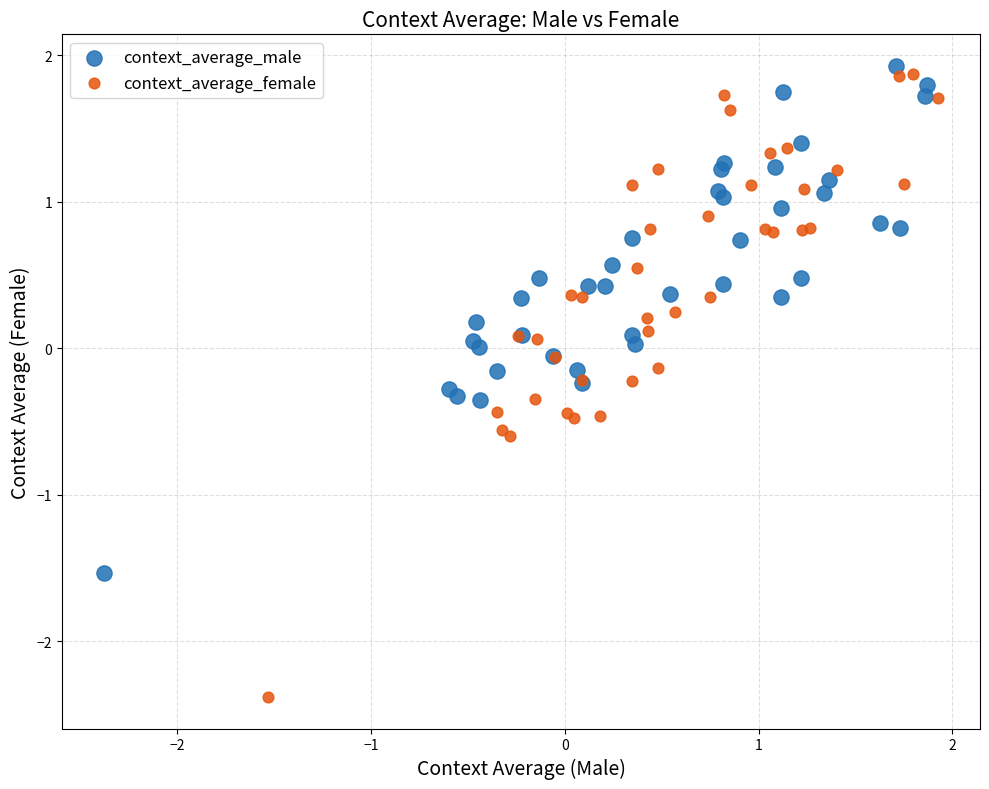

Which series reaches the minimum Y coordinate?

context_average_female